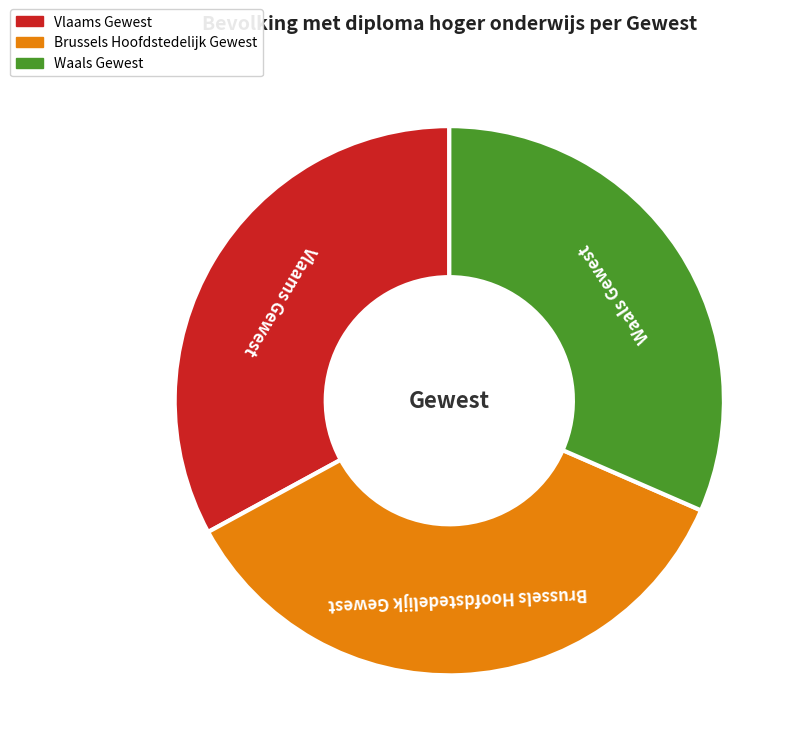

Which has a higher value, Brussels Hoofdstedelijk Gewest or Waals Gewest?

Brussels Hoofdstedelijk Gewest